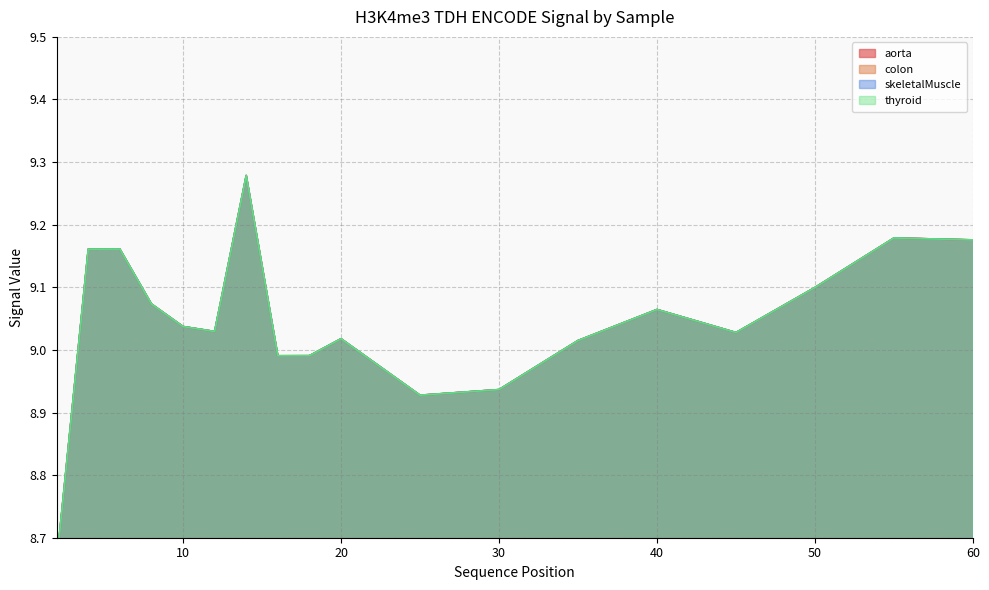

True or false: skeletalMuscle has more than 2 points higher than both neighbors.

True